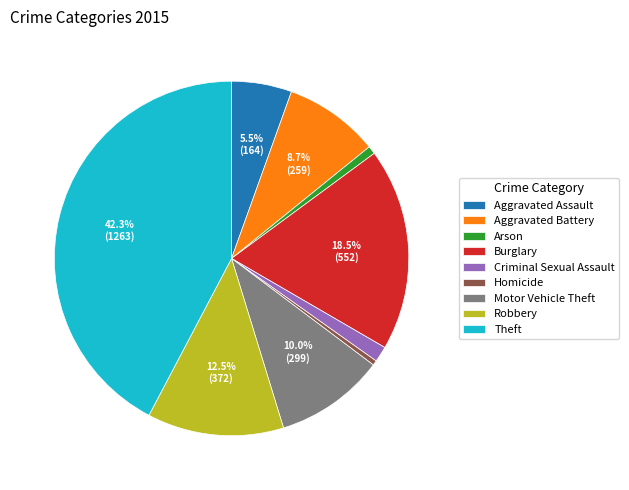

Which category has the biggest portion of the pie?

Theft